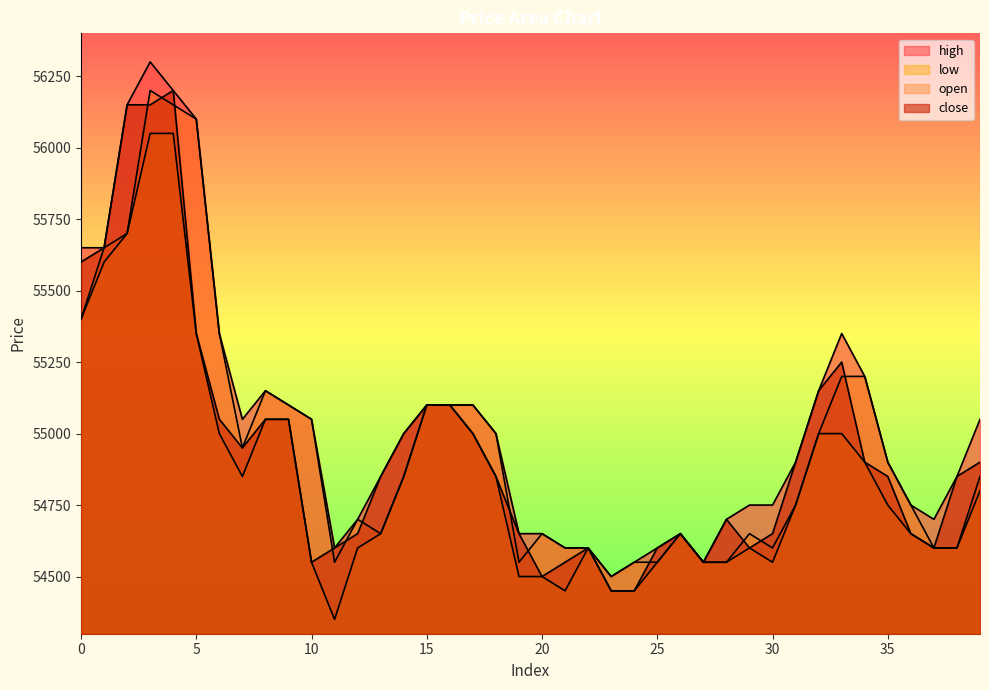

Which label corresponds to the smallest value in the chart?

11